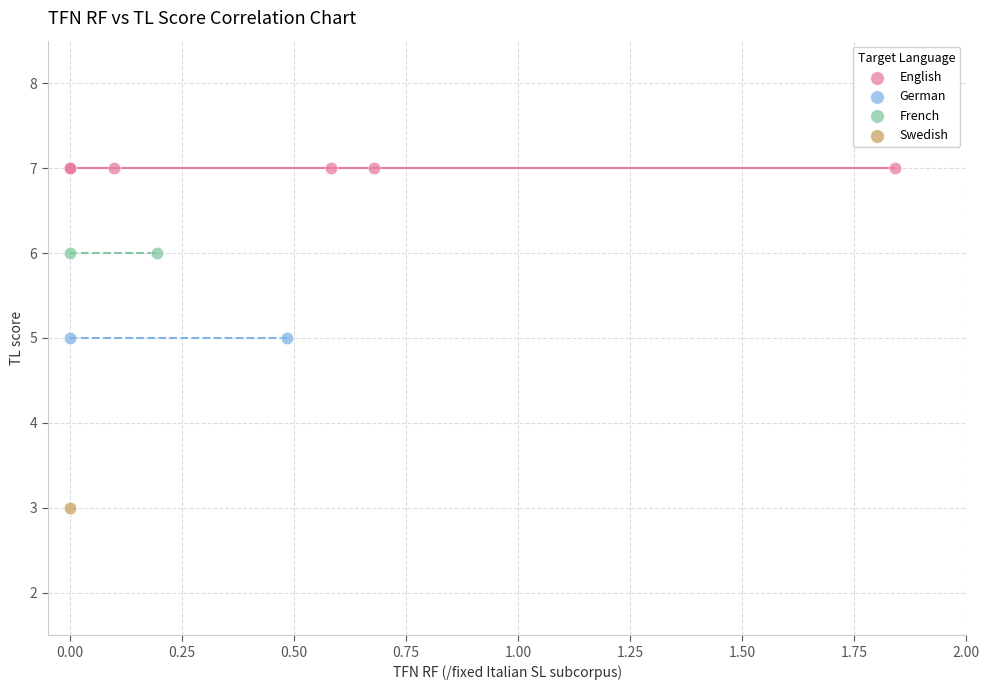

What are all the series names shown in the legend?

English, German, French, Swedish